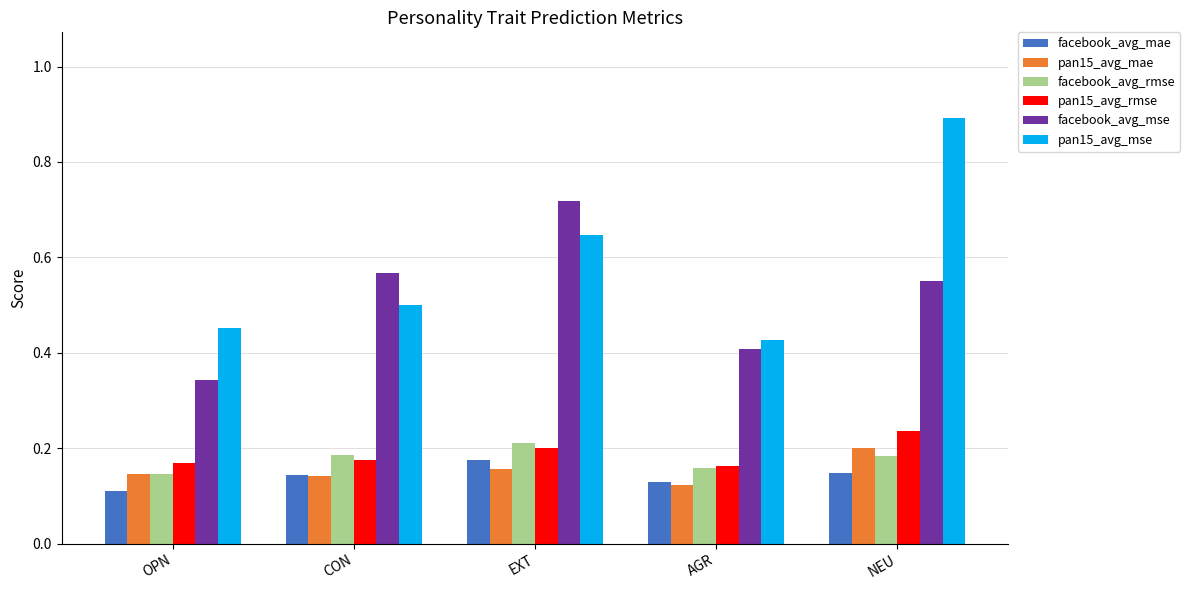

The value of pan15_avg_rmse at AGR is 0.1. True or false?

False